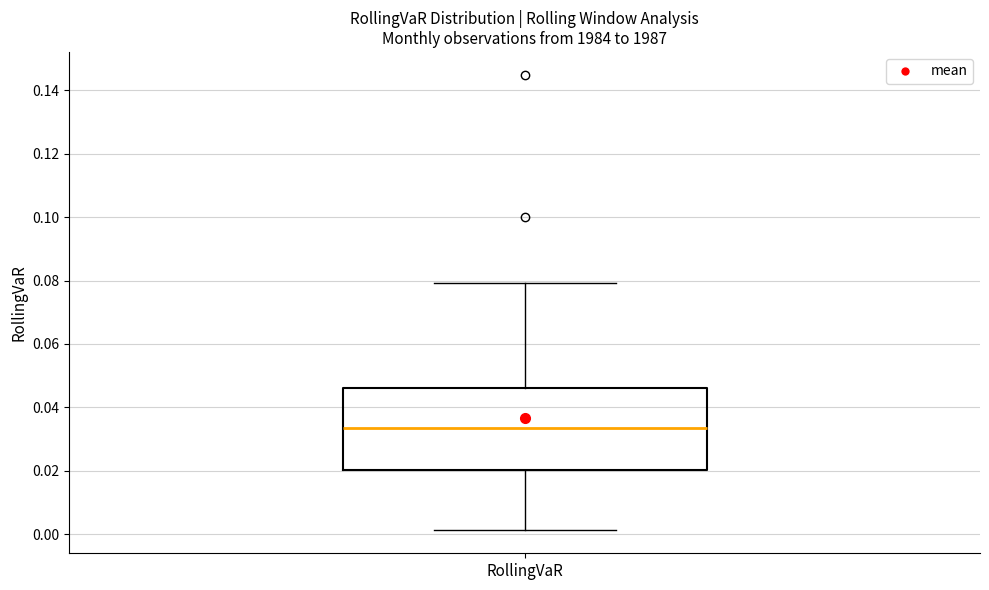

Read this box plot against the y-axis: the position of the median line, the range covered by the box, and the ends of both whiskers. The values are not printed on the chart, so give them approximately, as read against the axis.

median 0.034, box 0.020 to 0.046, whiskers 0.002 to 0.080